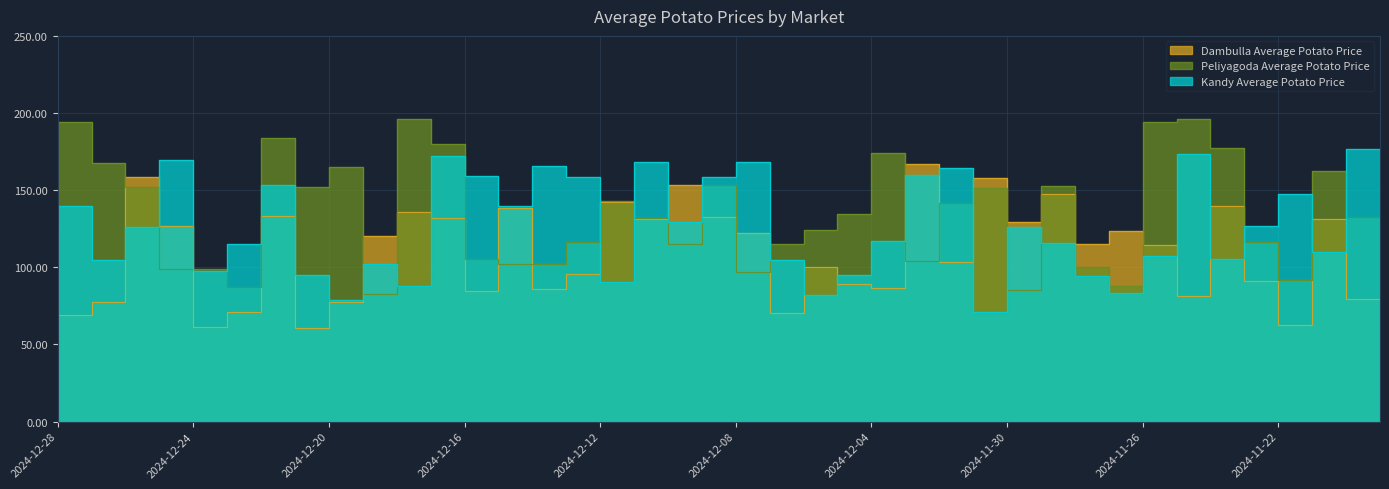

True or false: Dambulla Average Potato Price has a value of 69.3 at 2024-12-27.

True